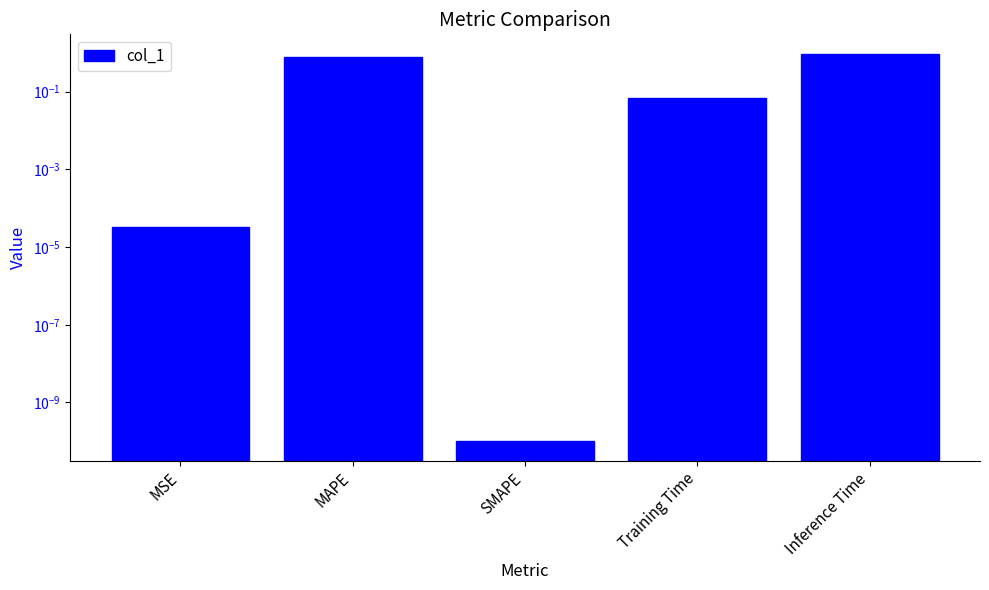

Which category has the lowest value across all series?

SMAPE